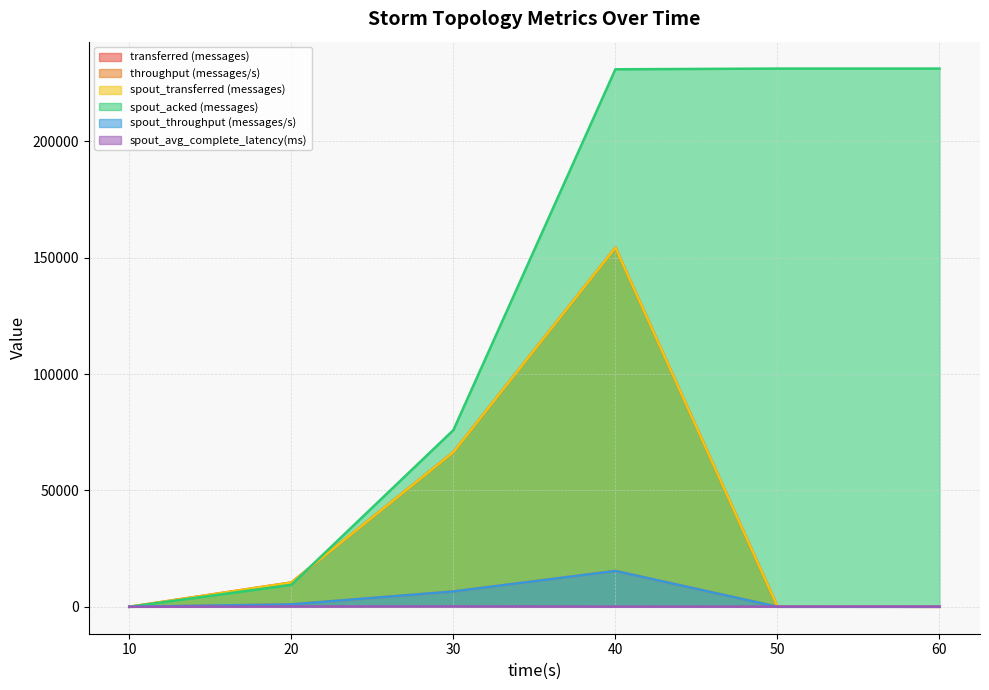

What is the greatest value displayed?

231200.0